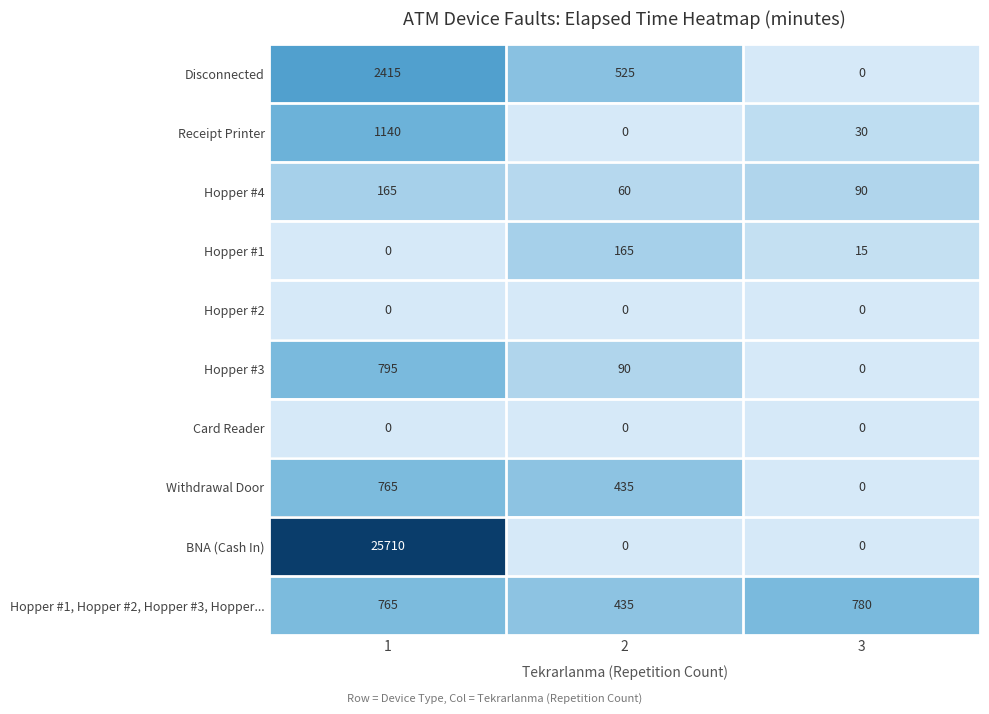

What is the maximum value shown in the chart?

25710